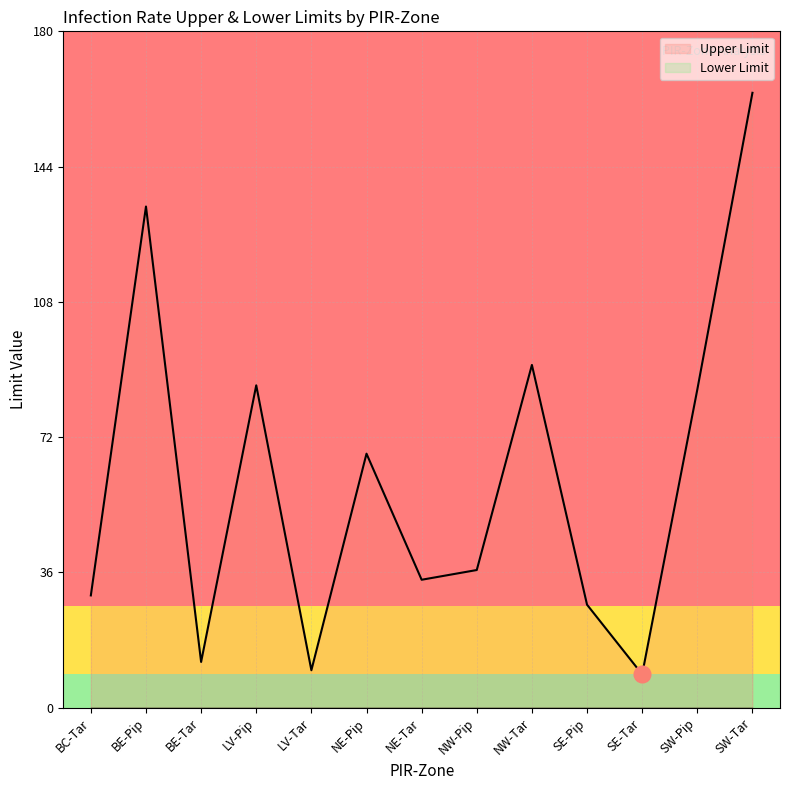

How many categories are shown in the chart?

13